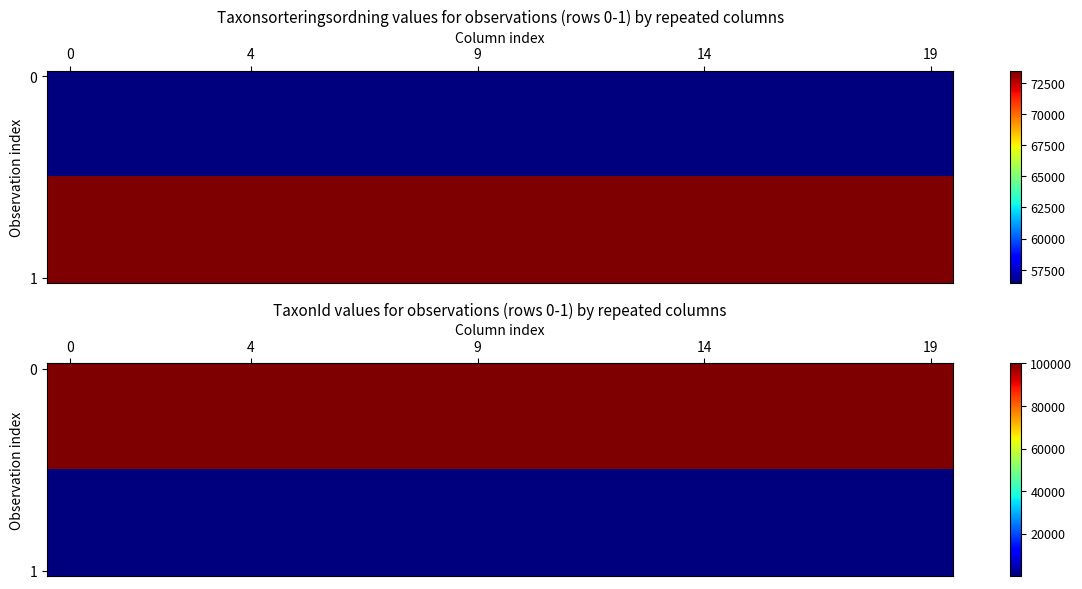

What is the greatest value displayed?

100048